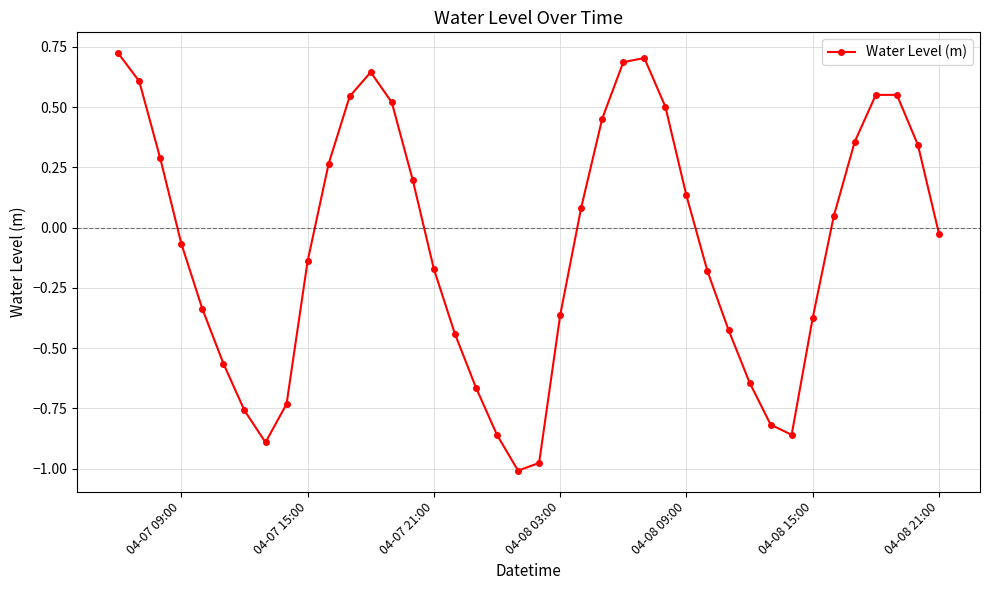

True or false: there are more than 0 points higher than both neighbors.

True